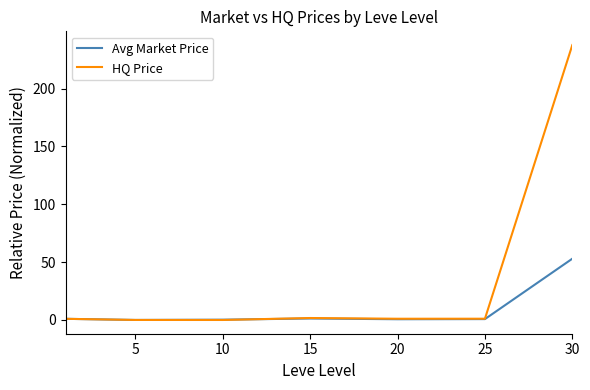

Which series has the largest total across all categories?

HQ Price